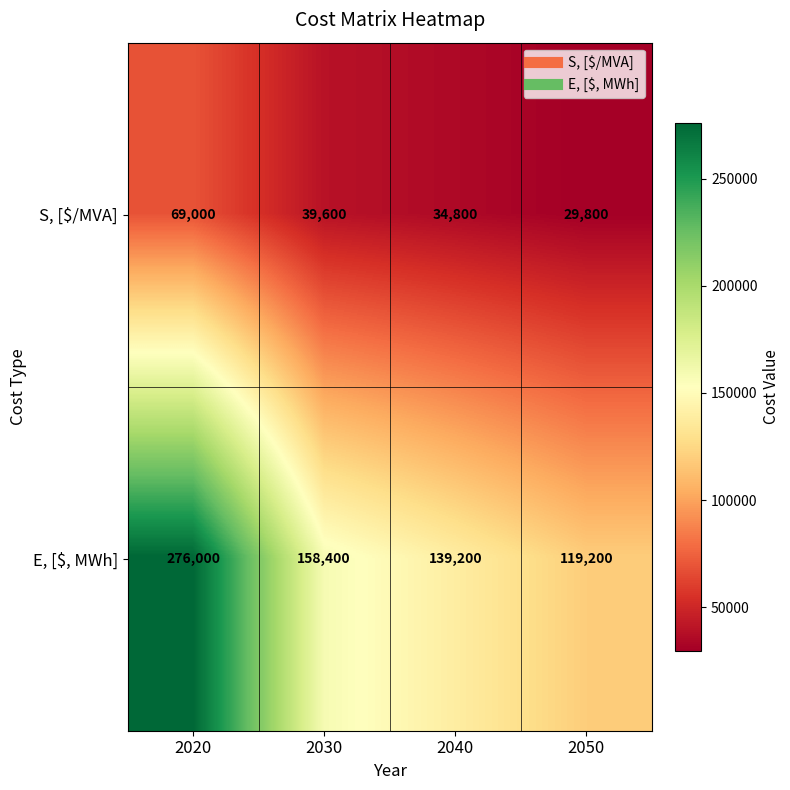

Reading left to right, extract all data points from this chart.

S, [$/MVA]: 69000	39600	34800	29800
E, [$, MWh]: 276000	158400	139200	119200